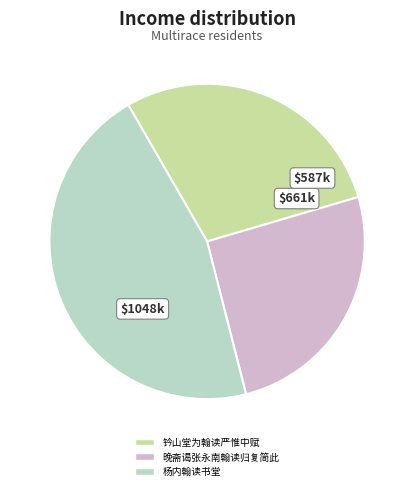

How many segments does this pie chart have?

3